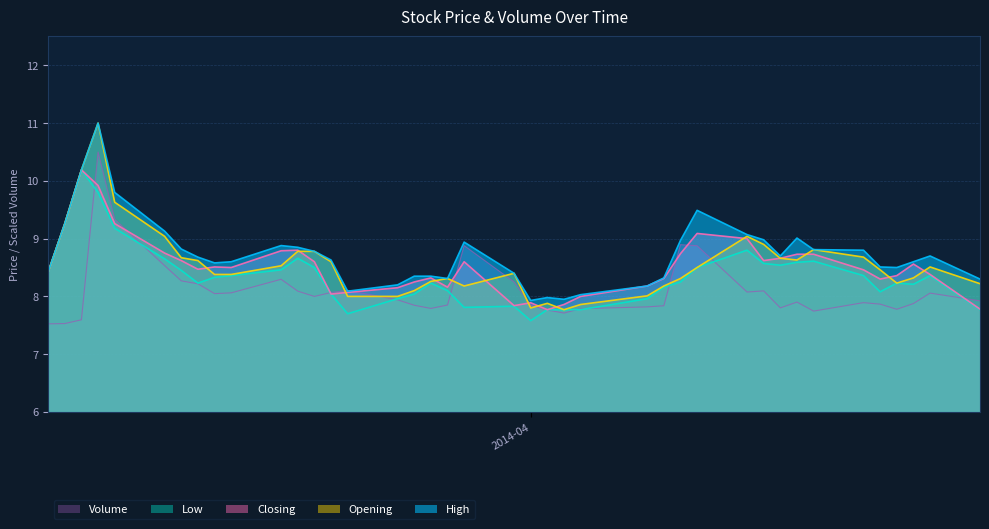

What is the maximum value for Low?

10.2